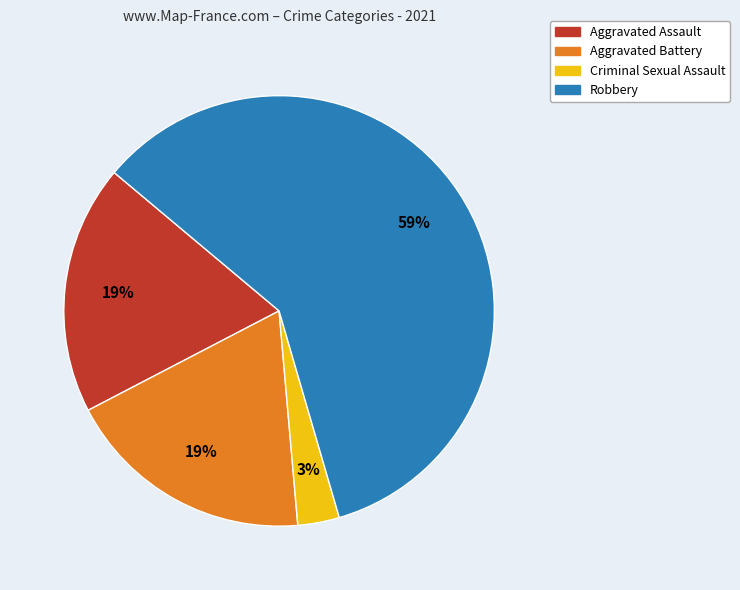

Is it true that Robbery is 45% of the pie?

False